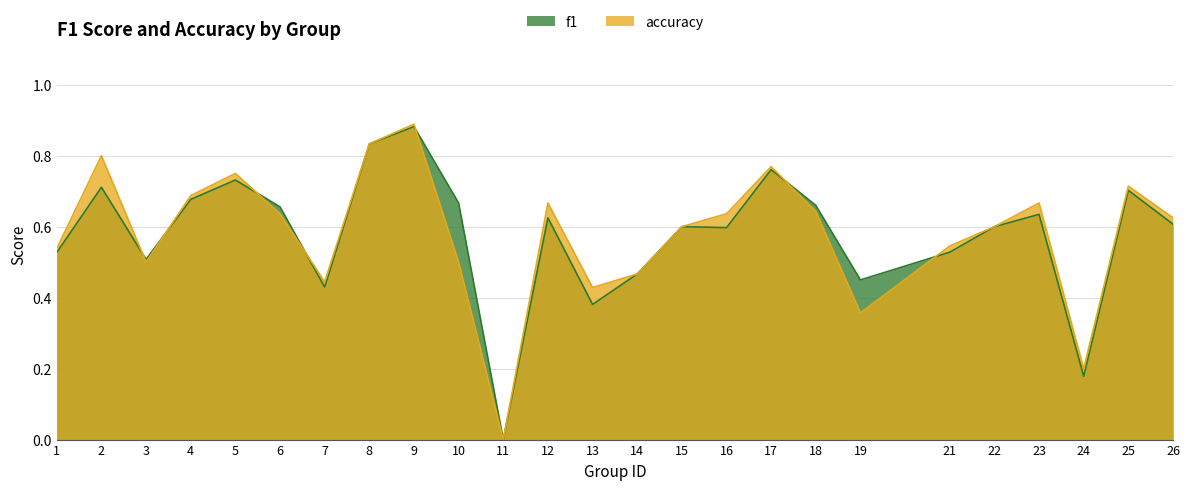

Which series has the largest range (max minus min)?

accuracy